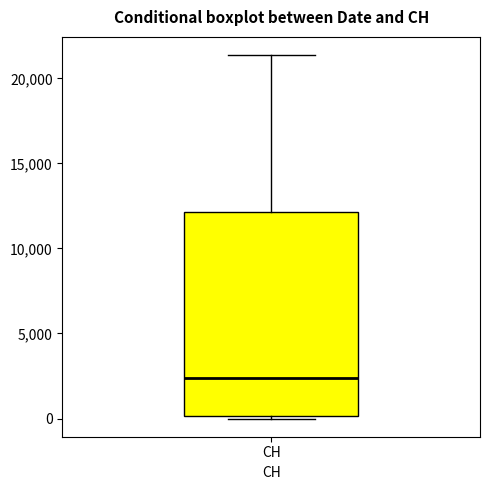

Where is the lower edge of the box for CH on the y-axis? The values are not printed on the chart, so give them approximately, as read against the axis.

0